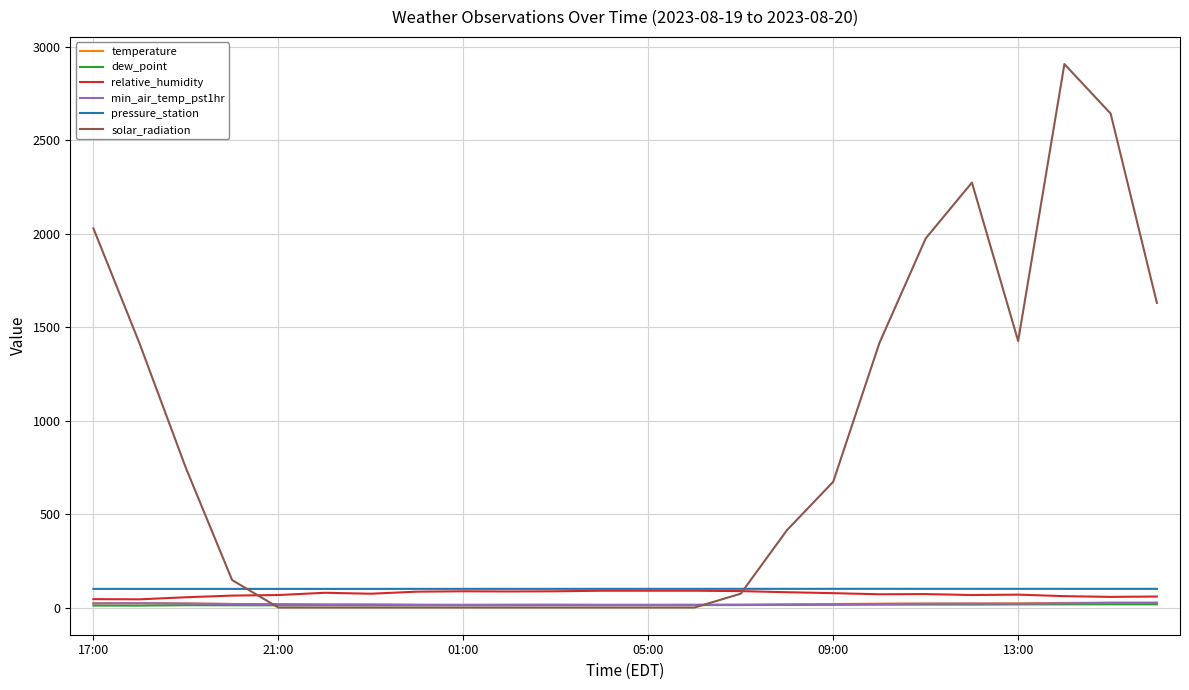

Which series has the widest spread of values?

solar_radiation